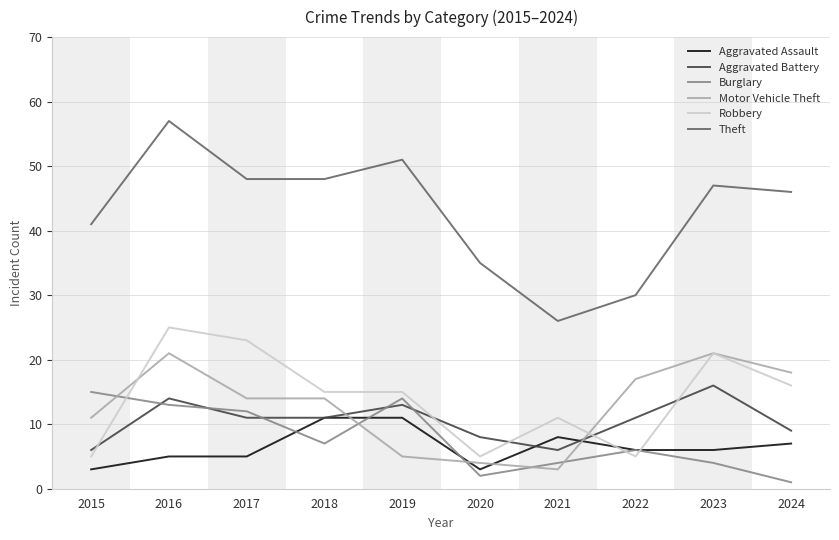

What is the maximum value for Motor Vehicle Theft?

21